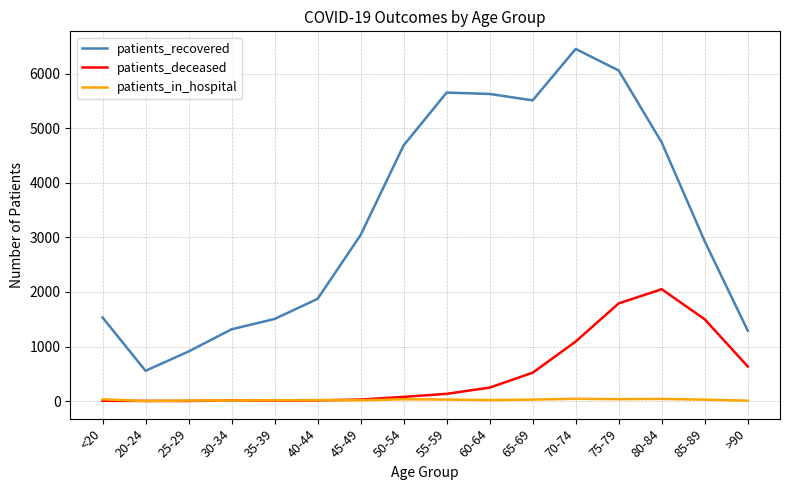

How many series are shown in this chart?

3